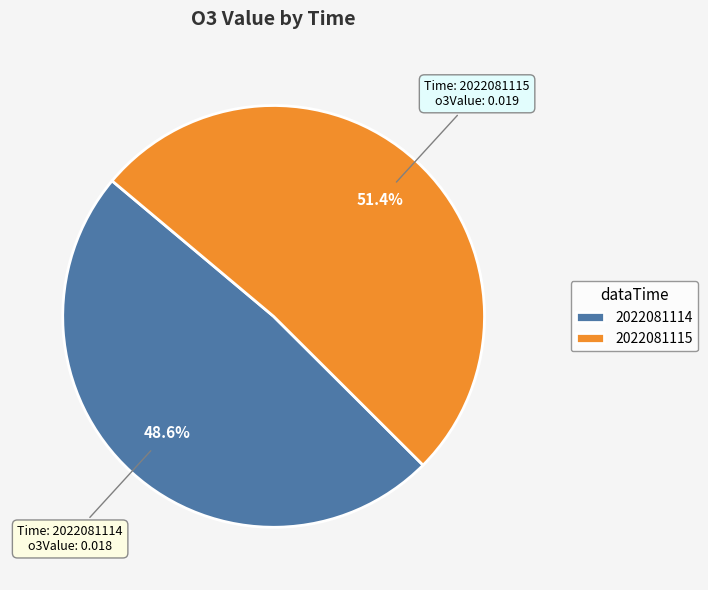

To the nearest percent, what is the difference between the largest and smallest slice percentages?

3%